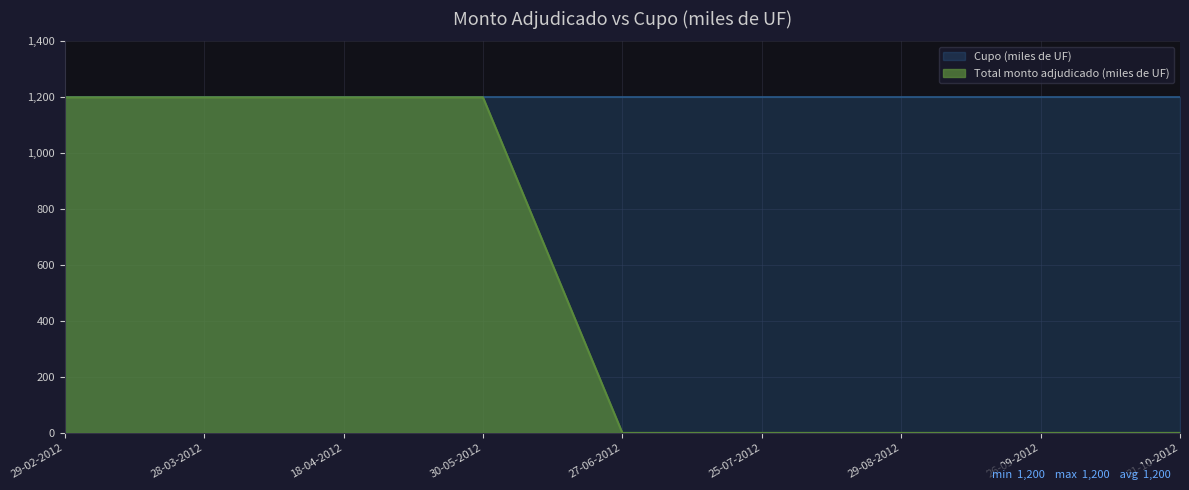

Rank the categories by value from highest to lowest.

29-02-2012, 28-03-2012, 18-04-2012, 30-05-2012, 27-06-2012, 25-07-2012, 29-08-2012, 26-09-2012, 31-10-2012